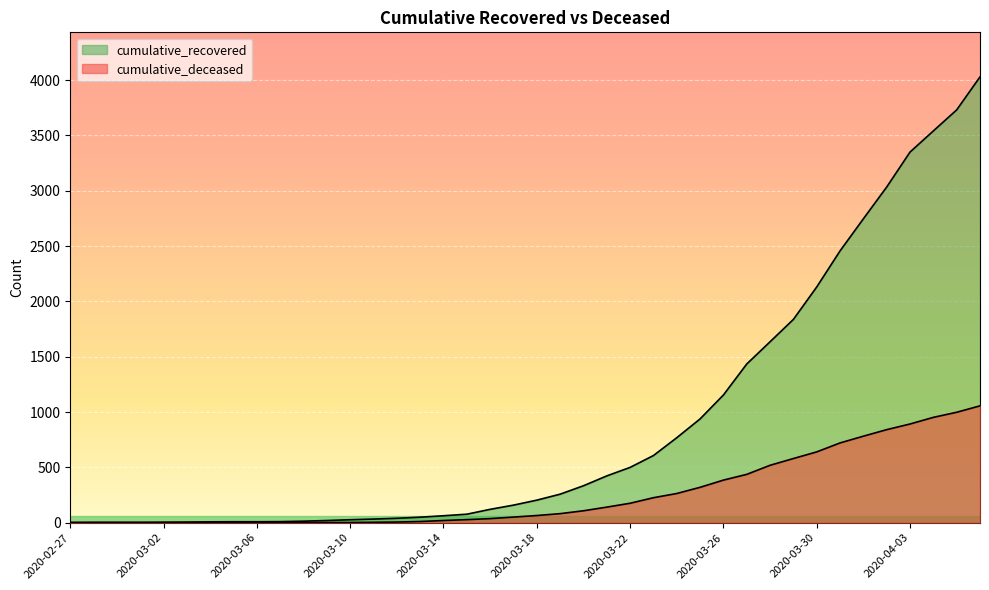

What is the value of the cumulative_recovered point at the 13th from the left?

27